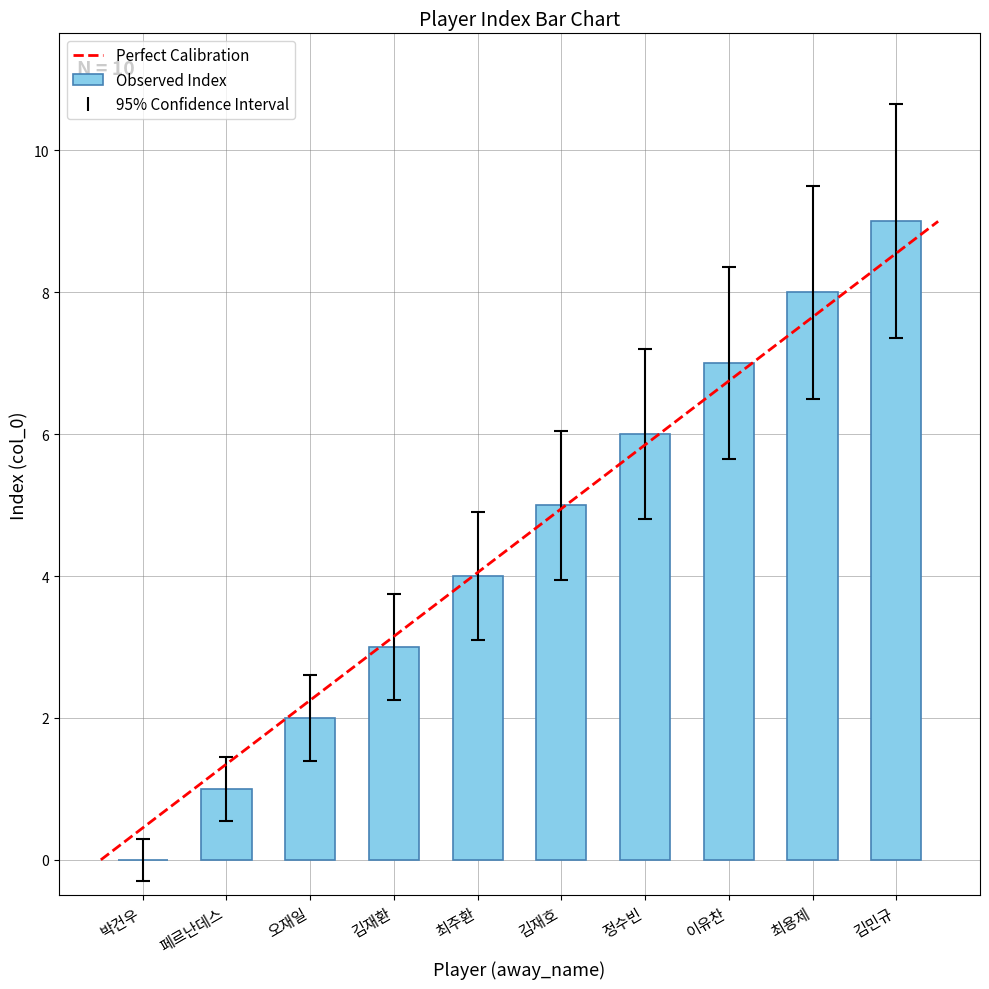

What is the greatest value displayed?

9